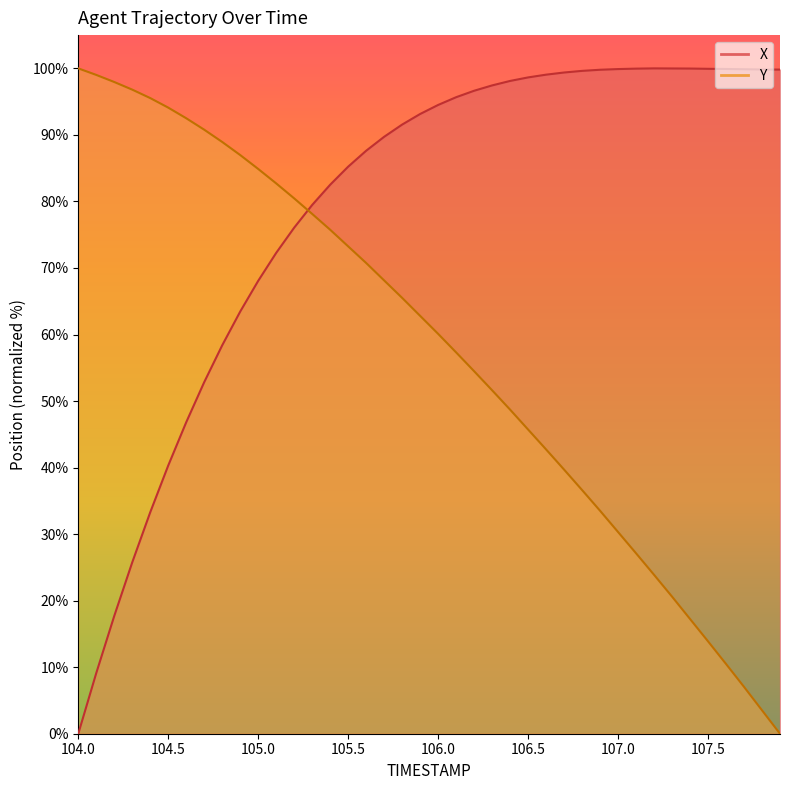

After their last crossing, which series has the higher values: X or Y?

X